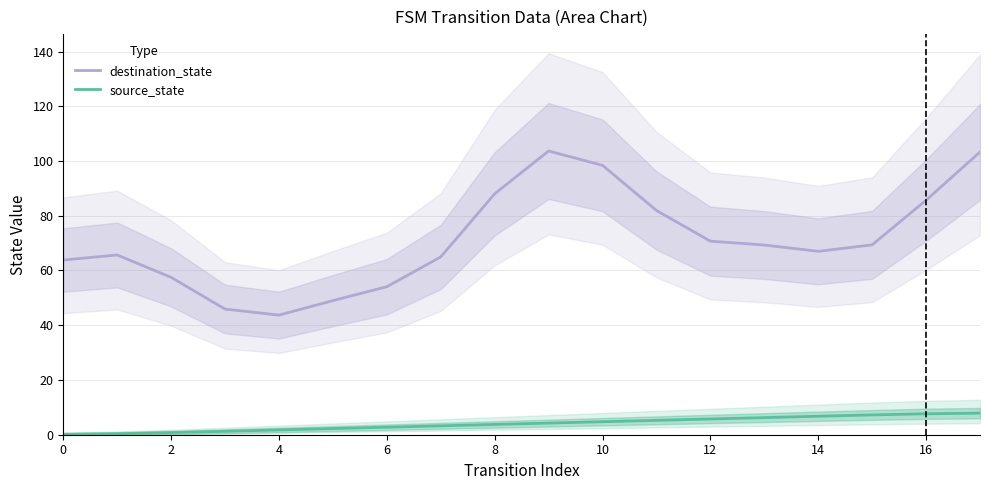

What are all the series names shown in the legend?

destination_state, source_state